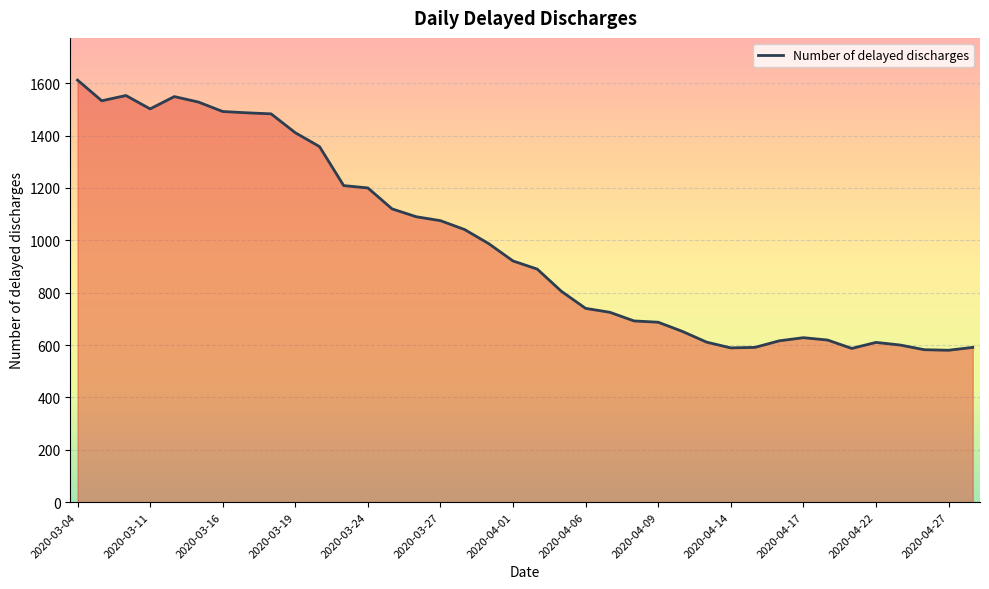

What is the maximum value shown in the chart?

1612